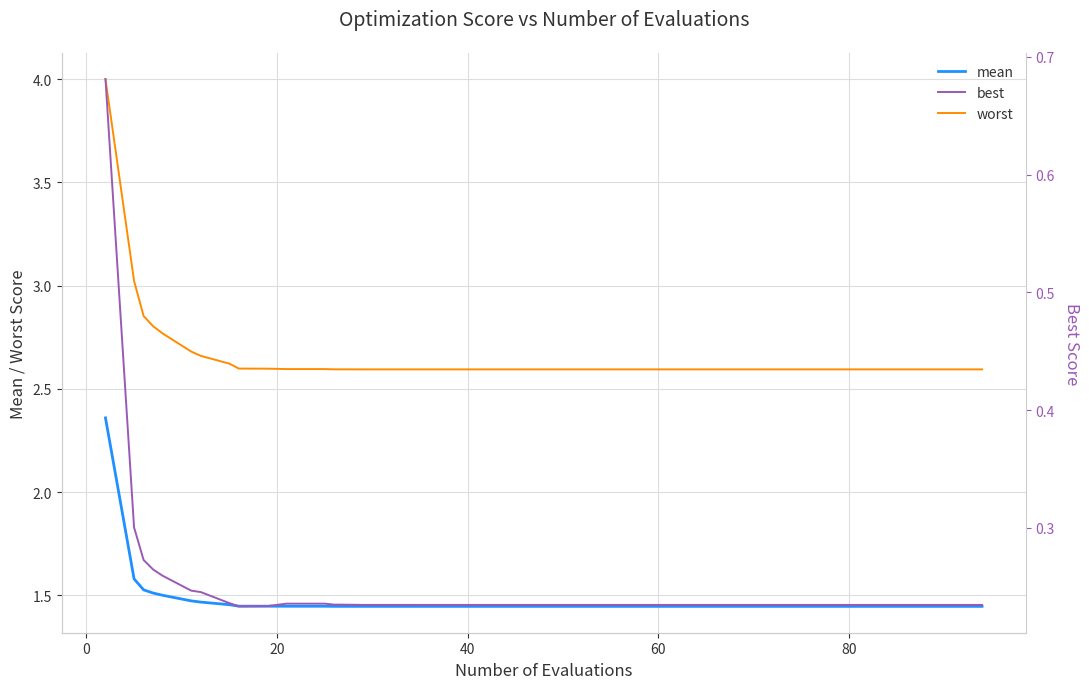

What is the greatest value displayed?

4.0